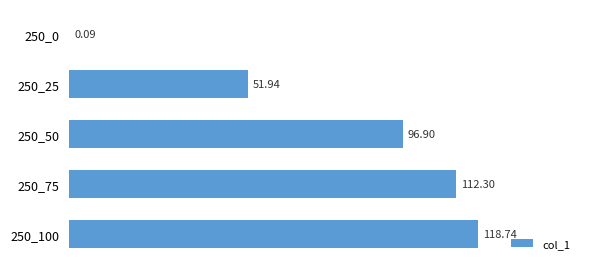

What is the change in value from 250_25 to 250_50?

+45.0